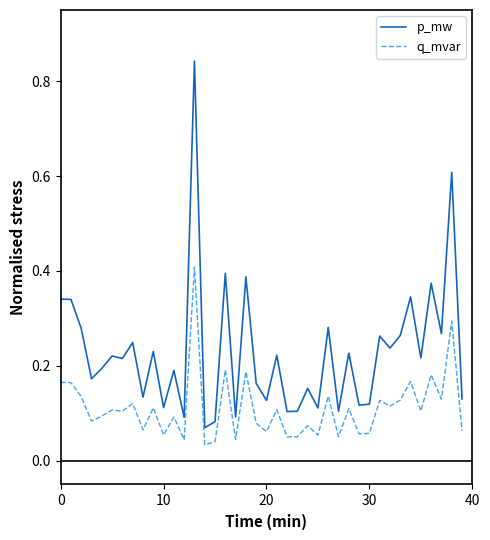

True or false: p_mw and q_mvar cross at least once.

False